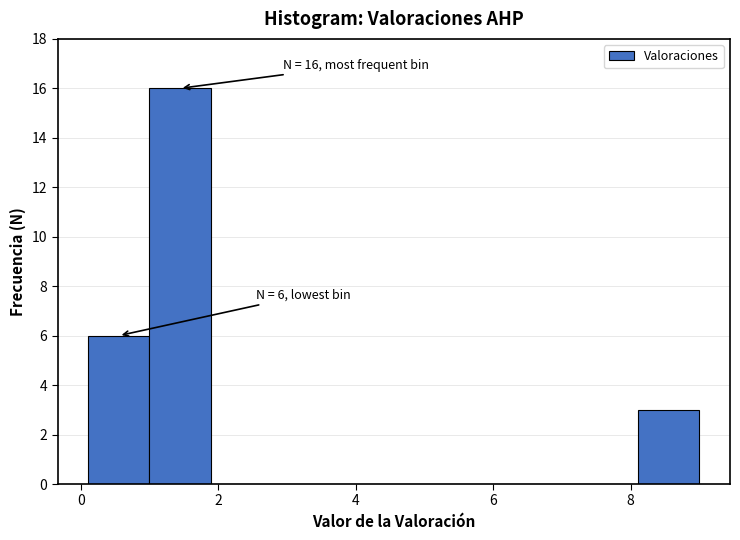

Over which range of the x-axis is the bar tallest?

1.0 to 1.8